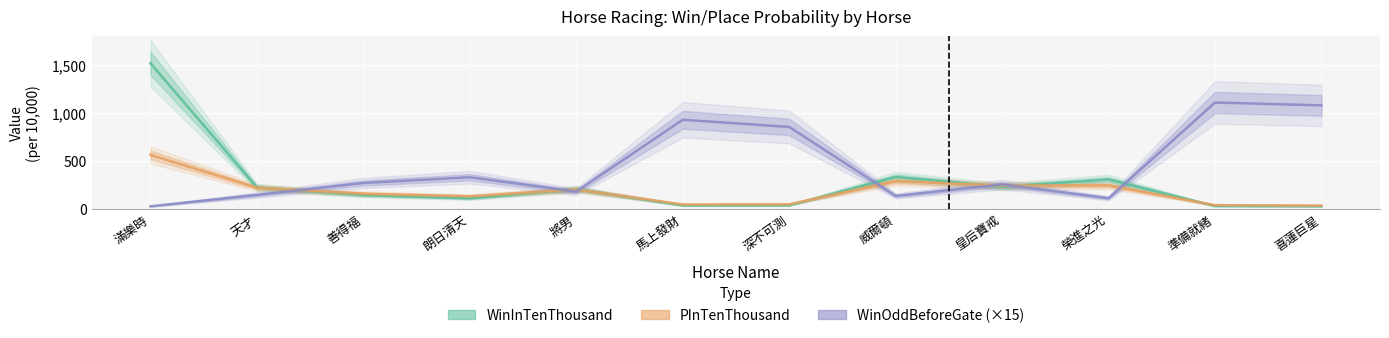

In WinInTenThousand, how many points are lower than both neighbors (excluding endpoints)?

3